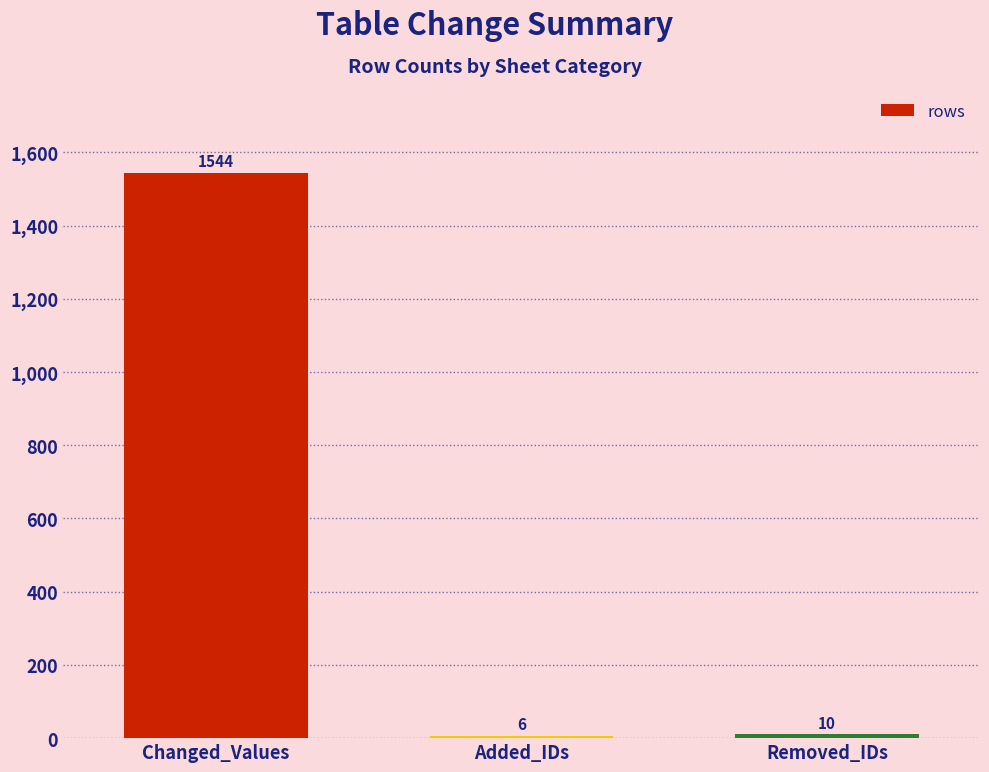

What is the sum of all values?

1560